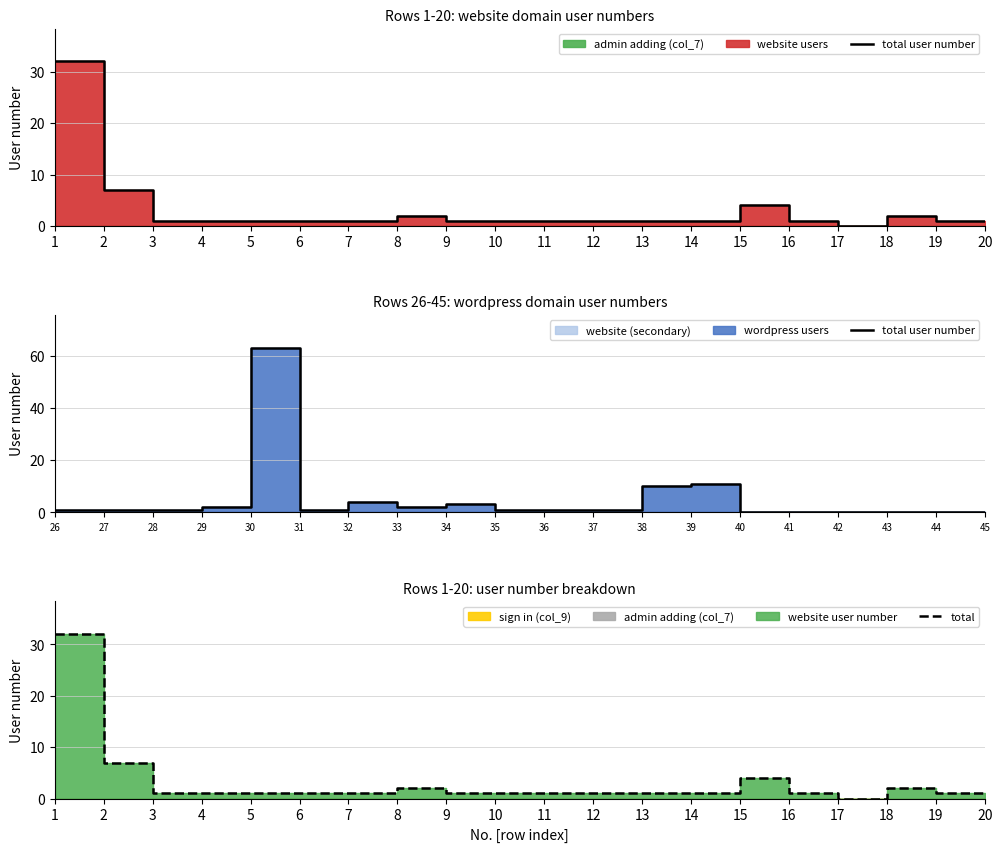

Which has a higher value, 41 or 30?

30